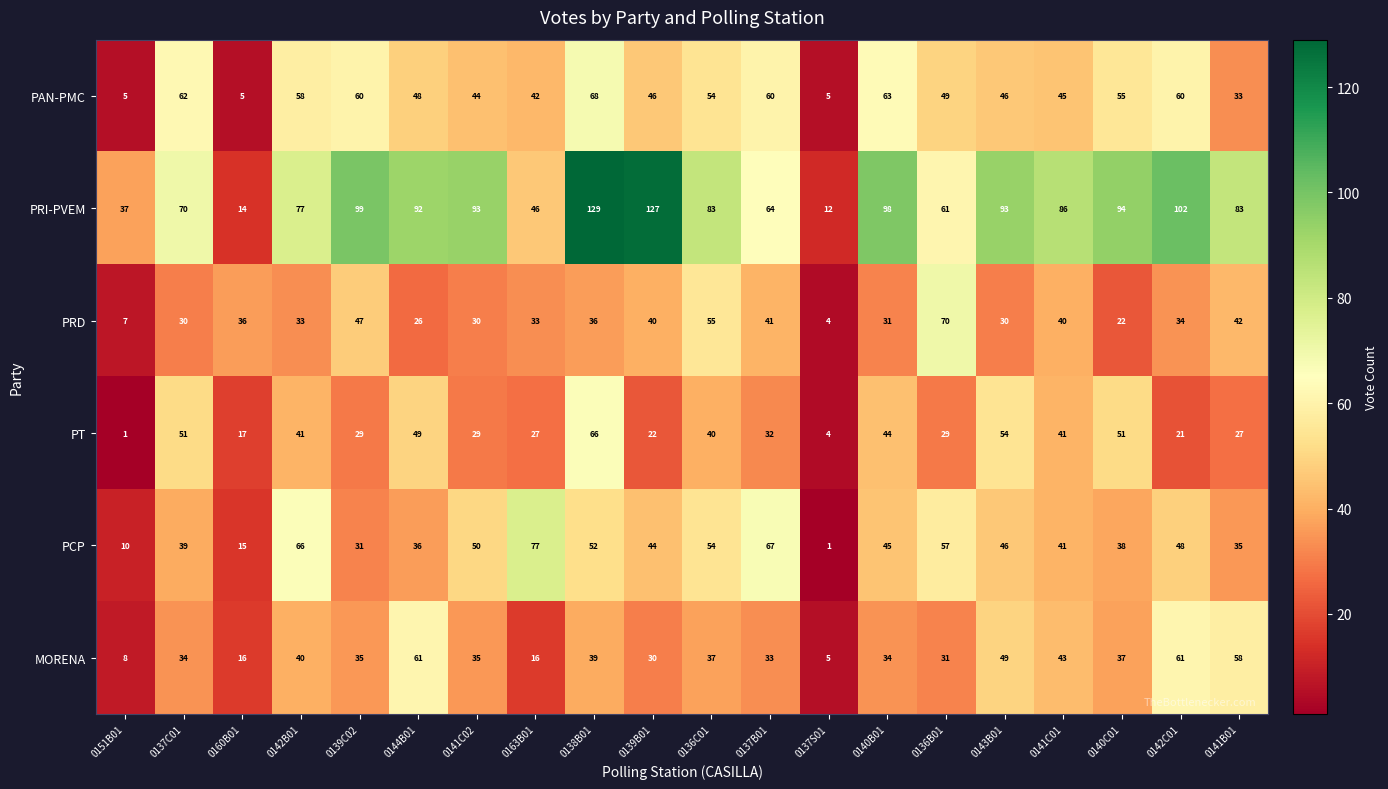

The value of PAN-PMC at 0141C01 is 12. True or false?

False